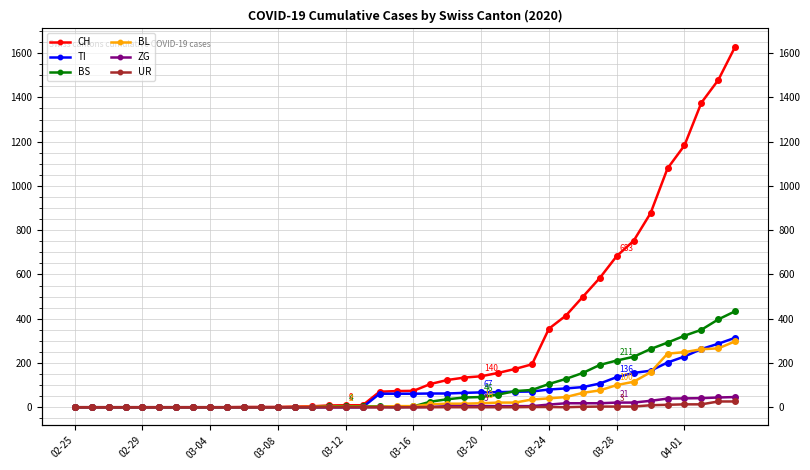

How many lines are shown in the chart?

6